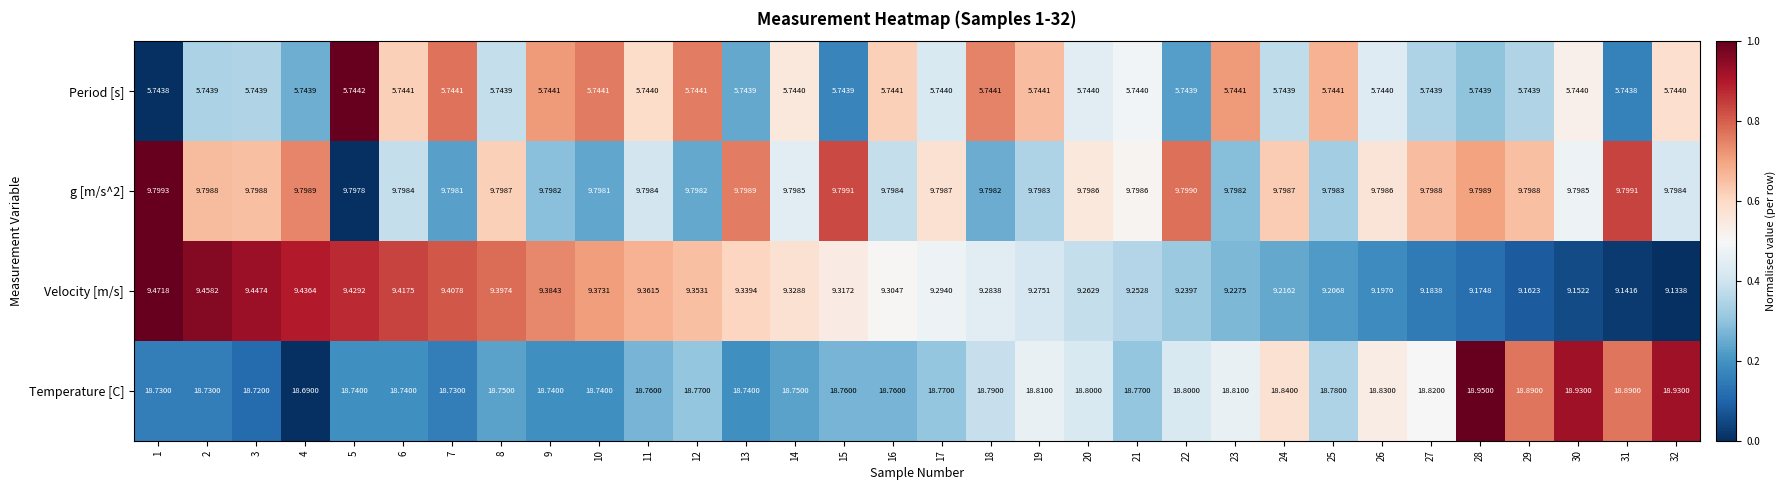

Which series has the largest total across all categories?

Temperature [C]